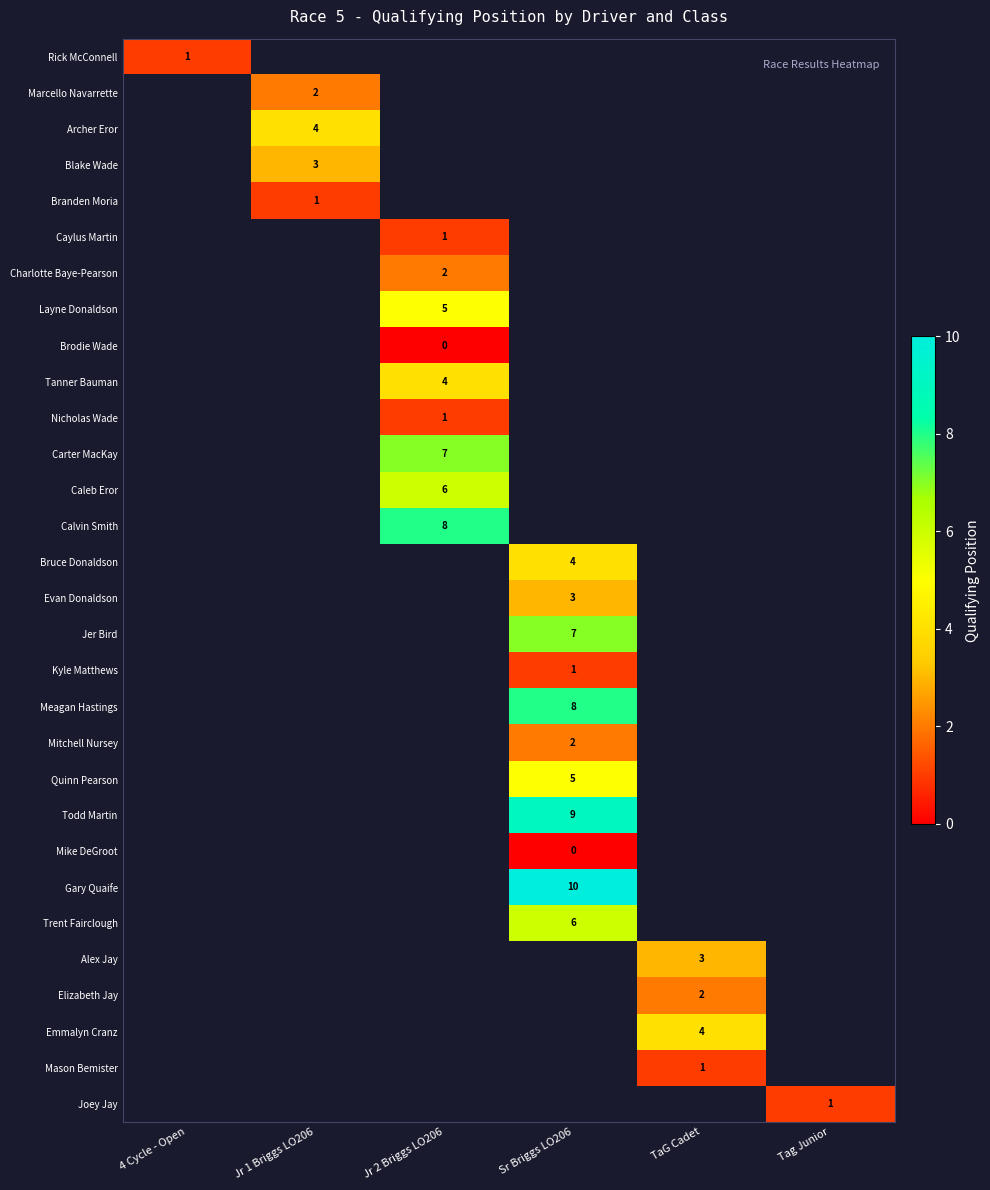

At how many categories does at least one series exceed 3?

4